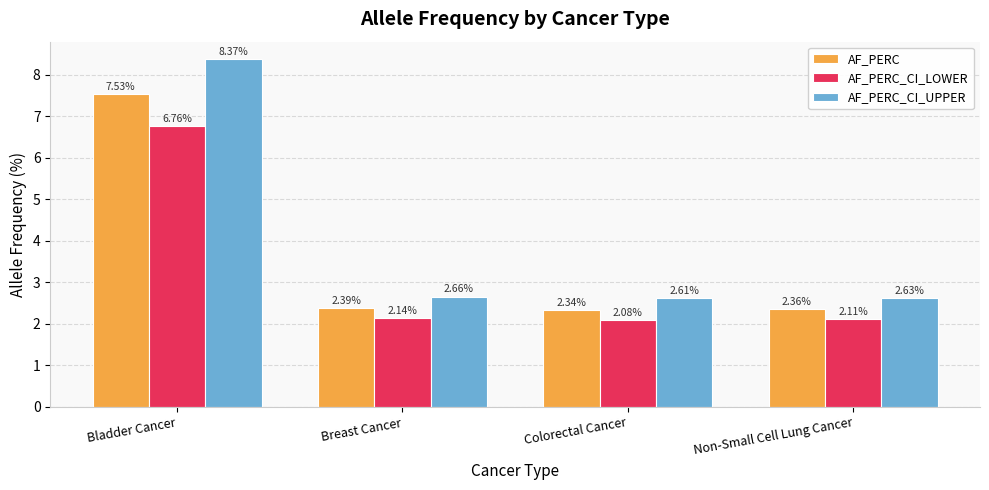

Which series has the largest total across all categories?

AF_PERC_CI_UPPER